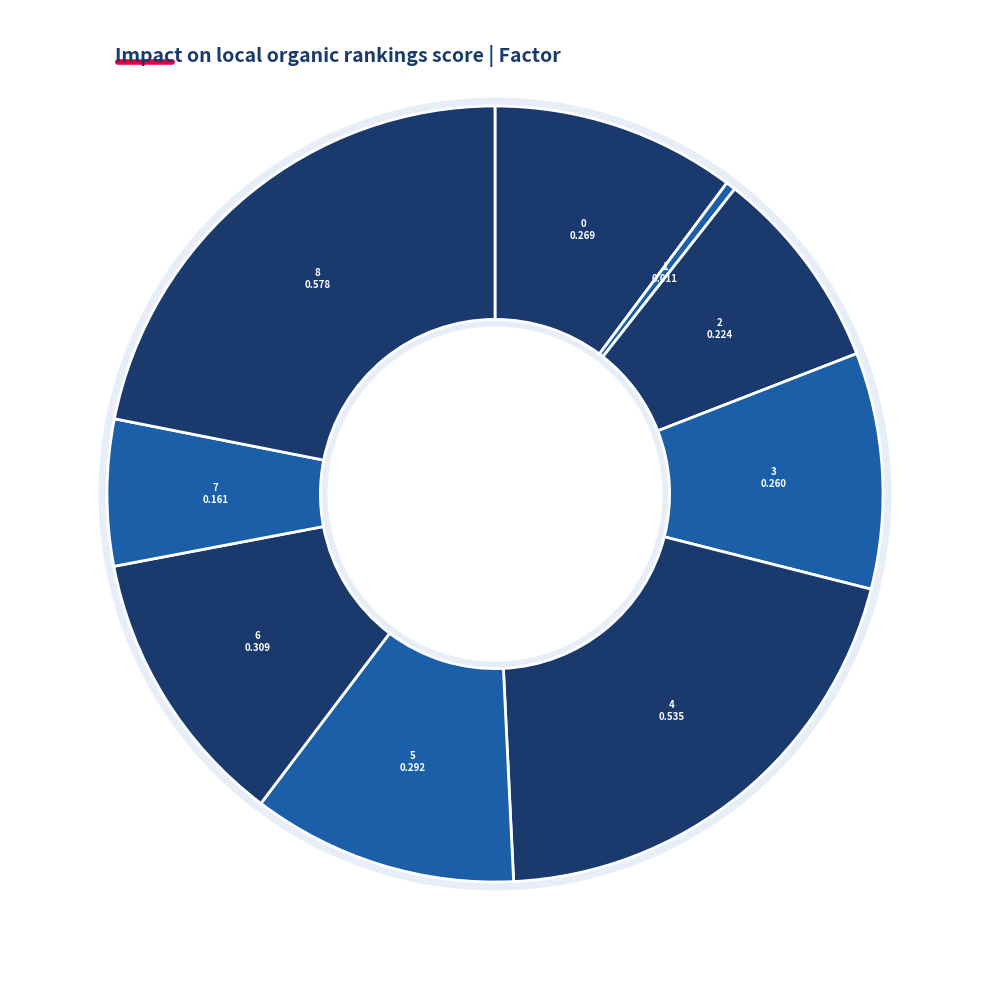

What is the change in value from 3 to 7?

-0.1